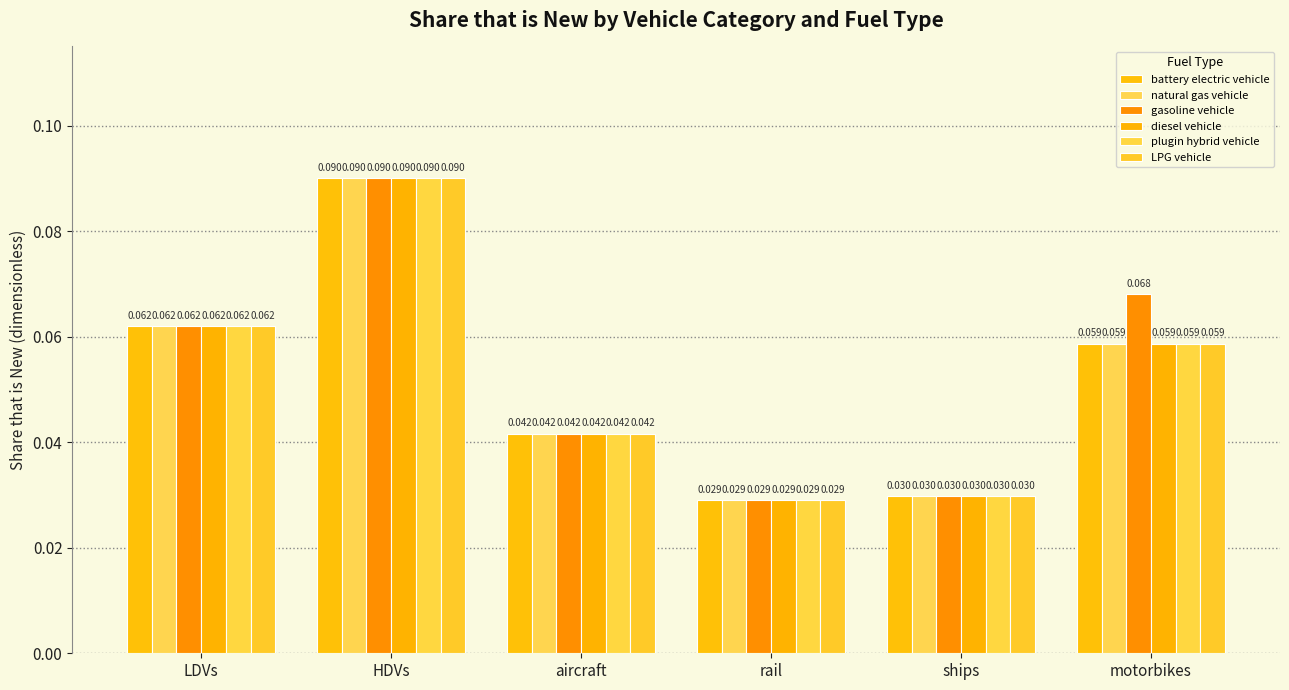

How many series are shown in this chart?

6